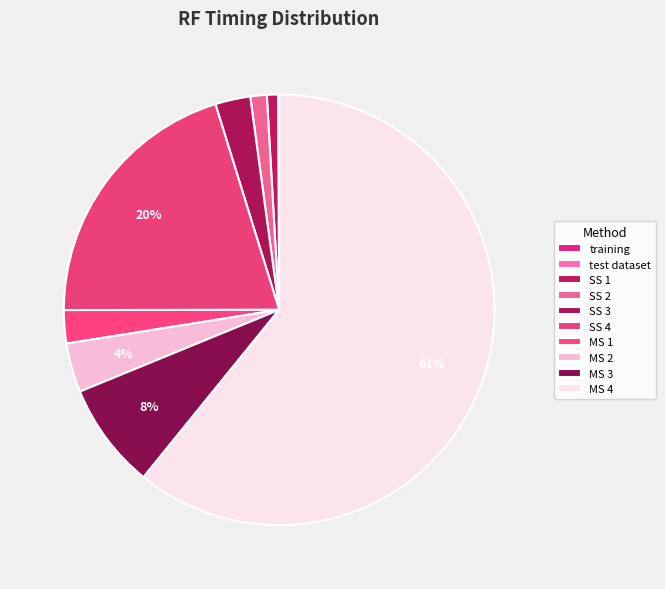

How many slices are in this pie chart?

10